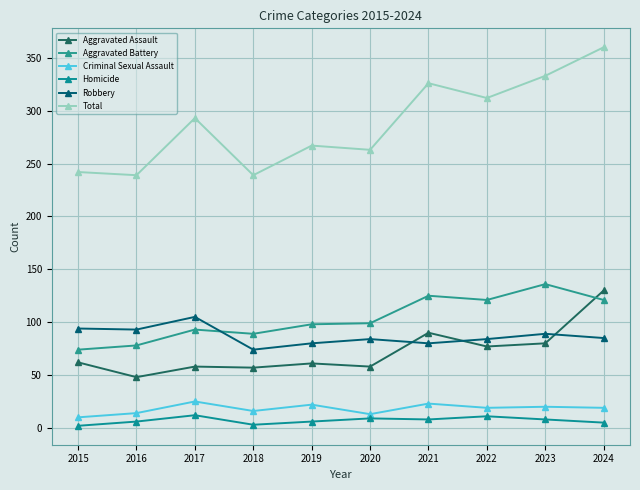

True or false: Homicide has more than 0 points higher than both neighbors.

True